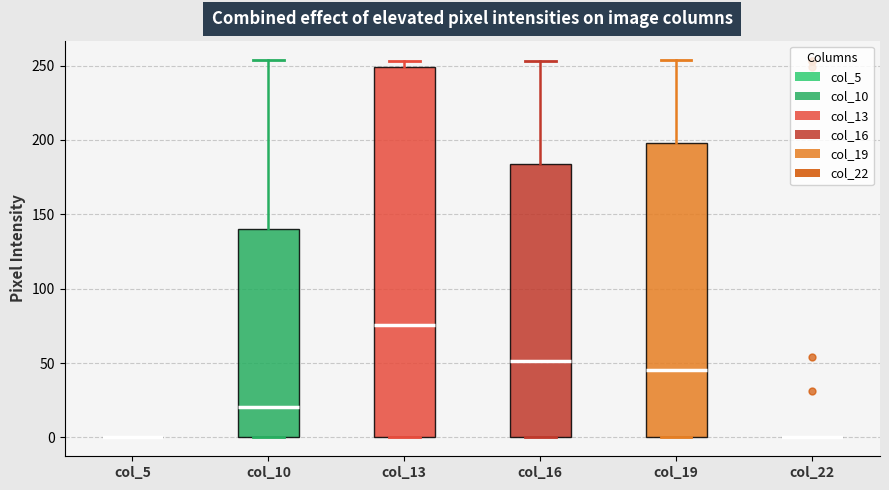

Comparing the boxes themselves (not the whiskers), which one is the tallest?

col_13